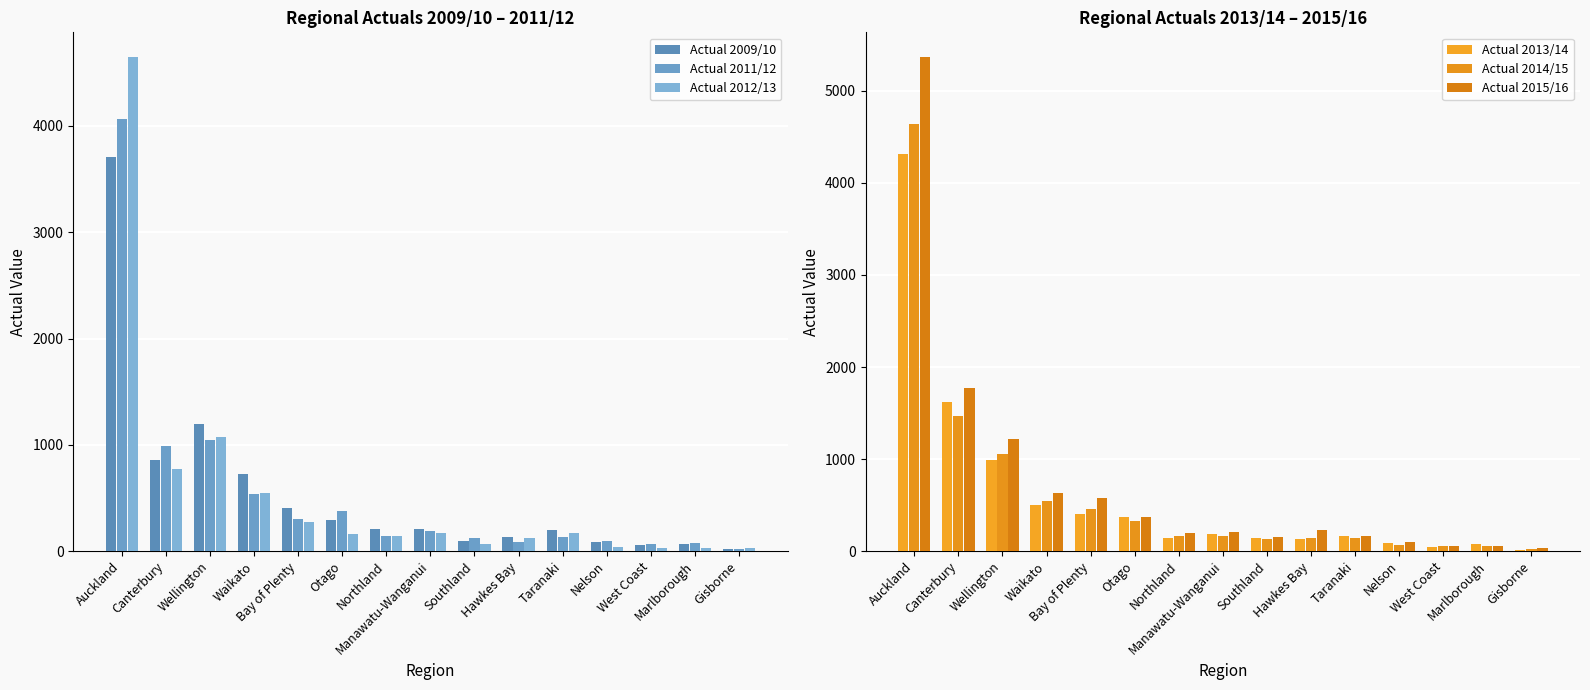

What is the total value across all series at Northland?

1006